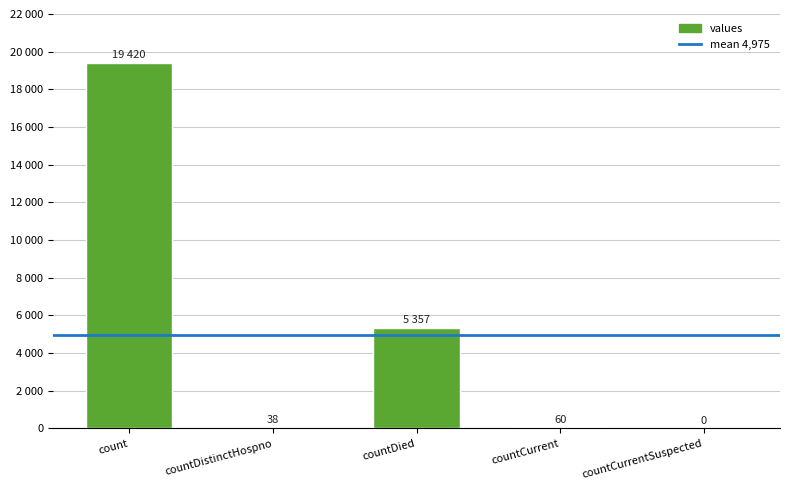

What is the label of the 2nd bar from the right?

countCurrent